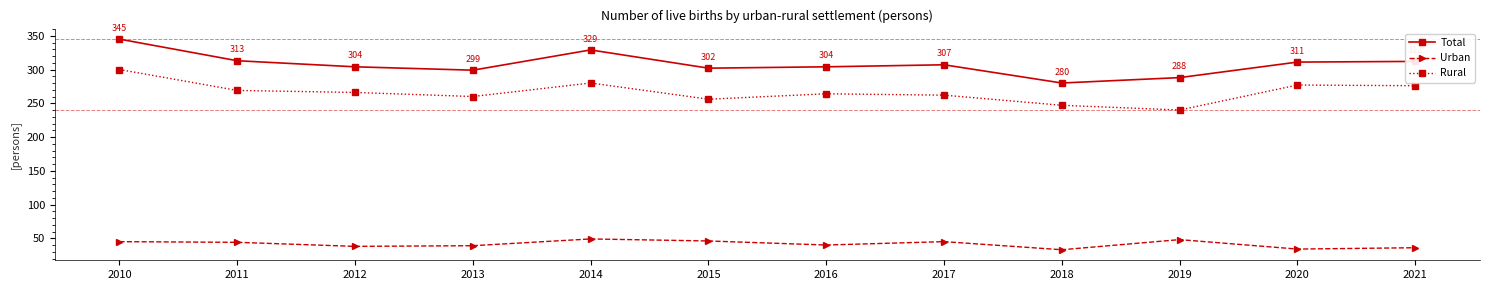

How many lines are shown in the chart?

3